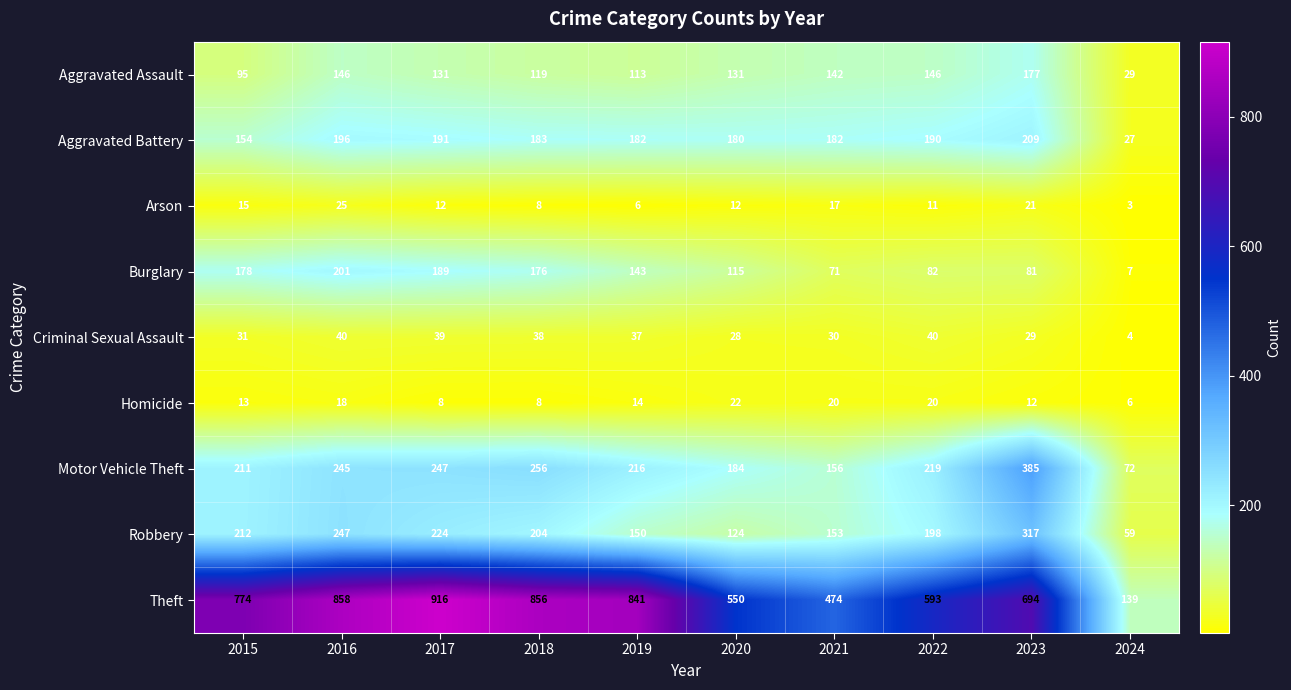

At how many categories does at least one series exceed 317?

9